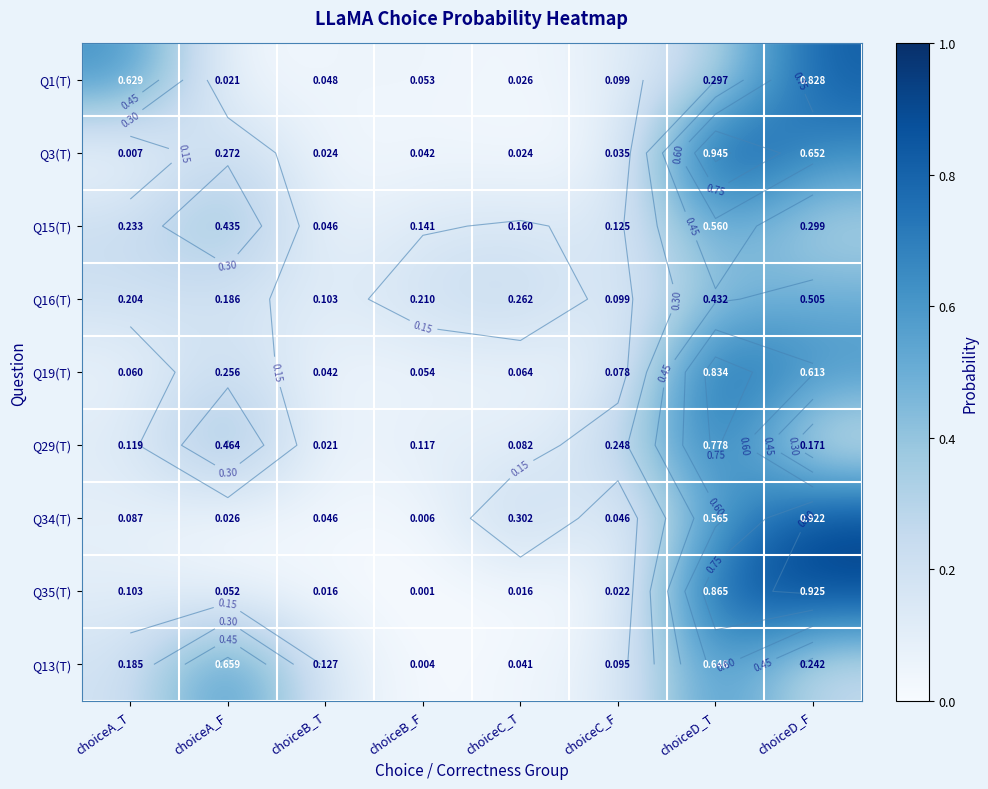

What is the difference between the second highest and second lowest values in the Q29(T) series?

0.4